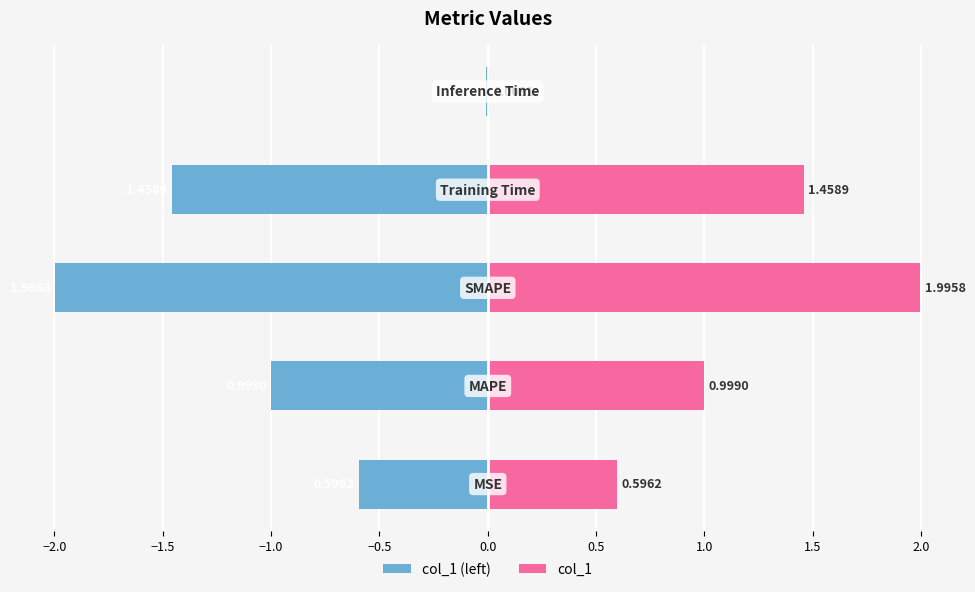

At −2.0, list the series in order from smallest to largest.

col_1 (left), col_1